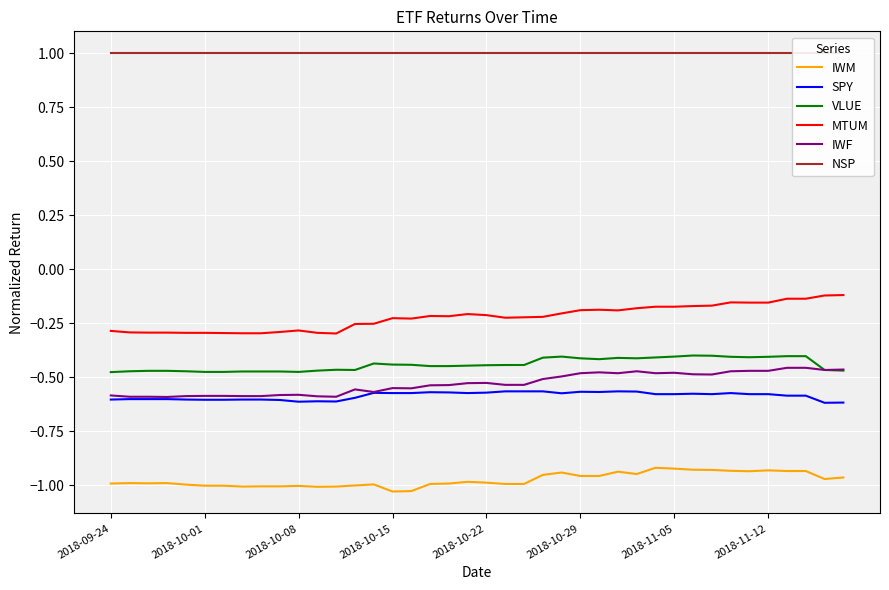

Is it true that MTUM equals -0.1 at 2018-11-05?

False